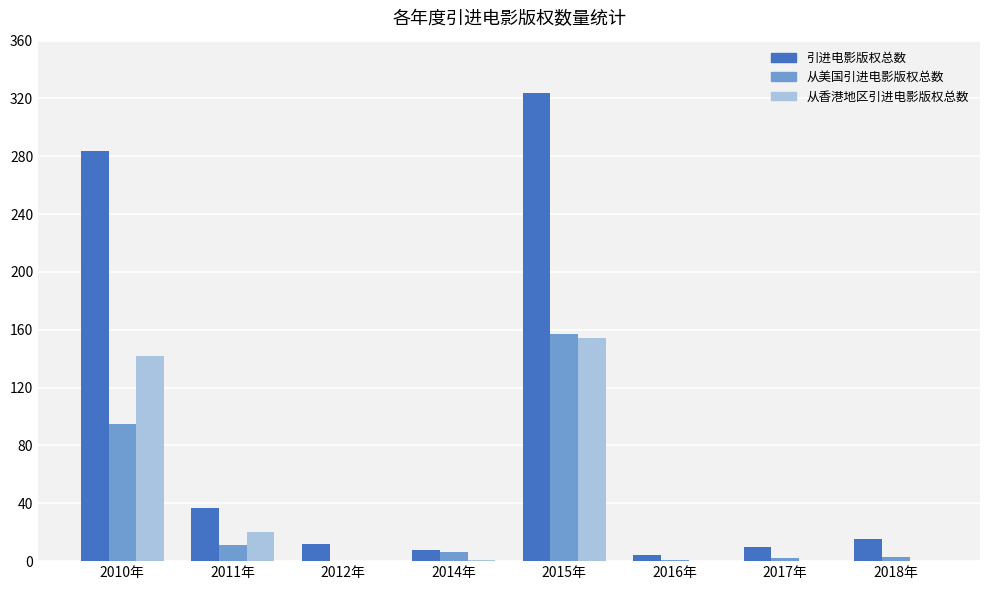

What is the total value across all series at 2010年?

521